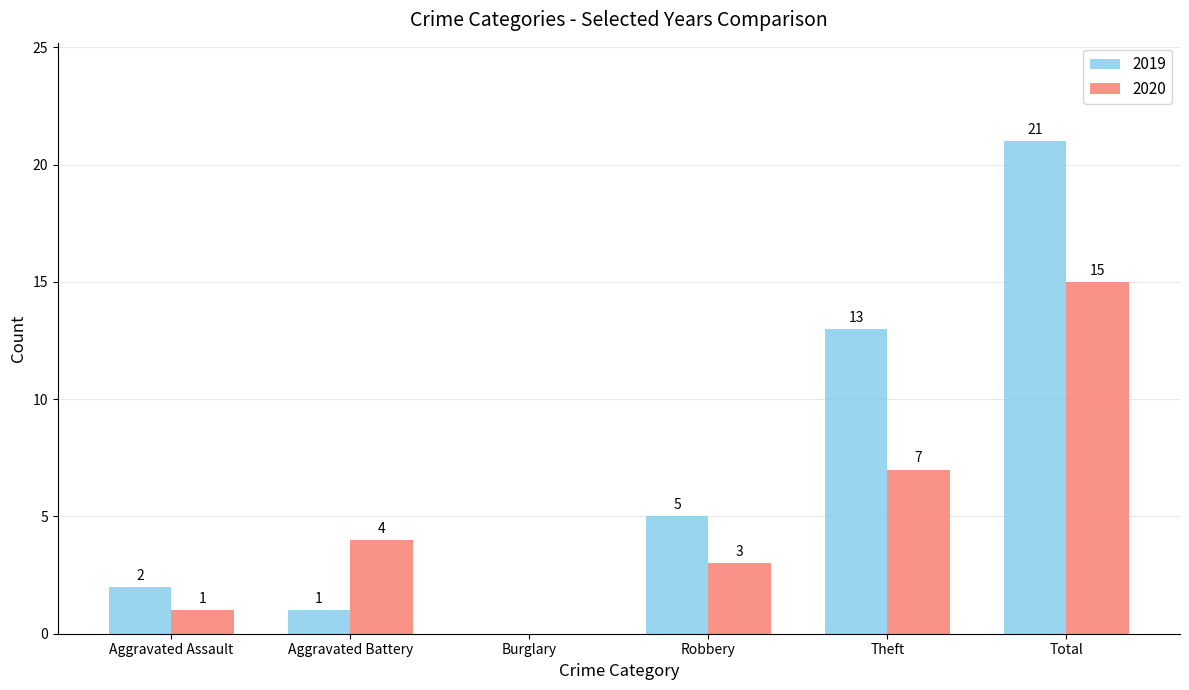

At which category is the sum across all series the highest?

Total